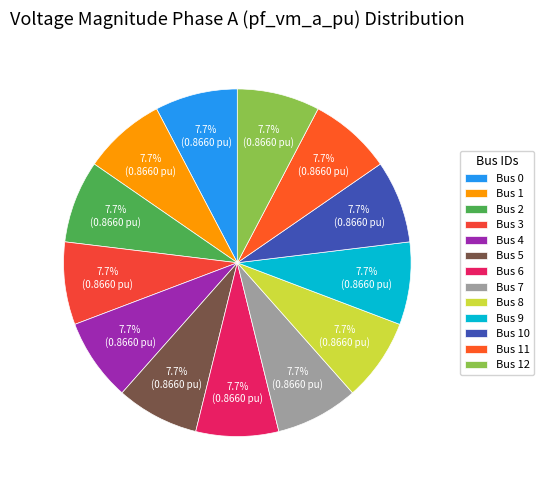

Is there any slice that represents more than half of the pie?

No